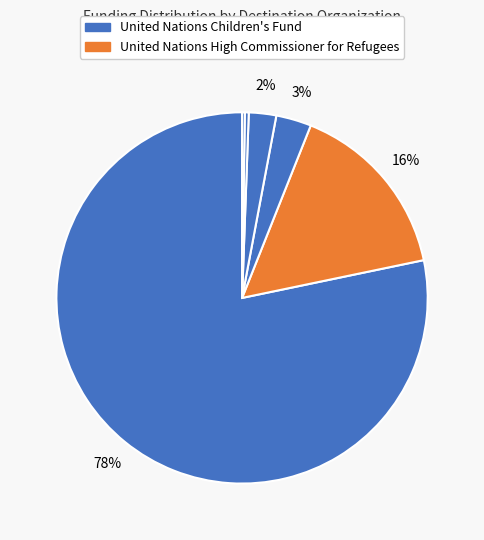

Rank the categories by value from lowest to highest.

Food & Agriculture Organization, International Organization for Migration, Private (individuals & organizations), Lebanon Humanitarian Fund, United Nations High Commissioner for Refugees, United Nations Children's Fund